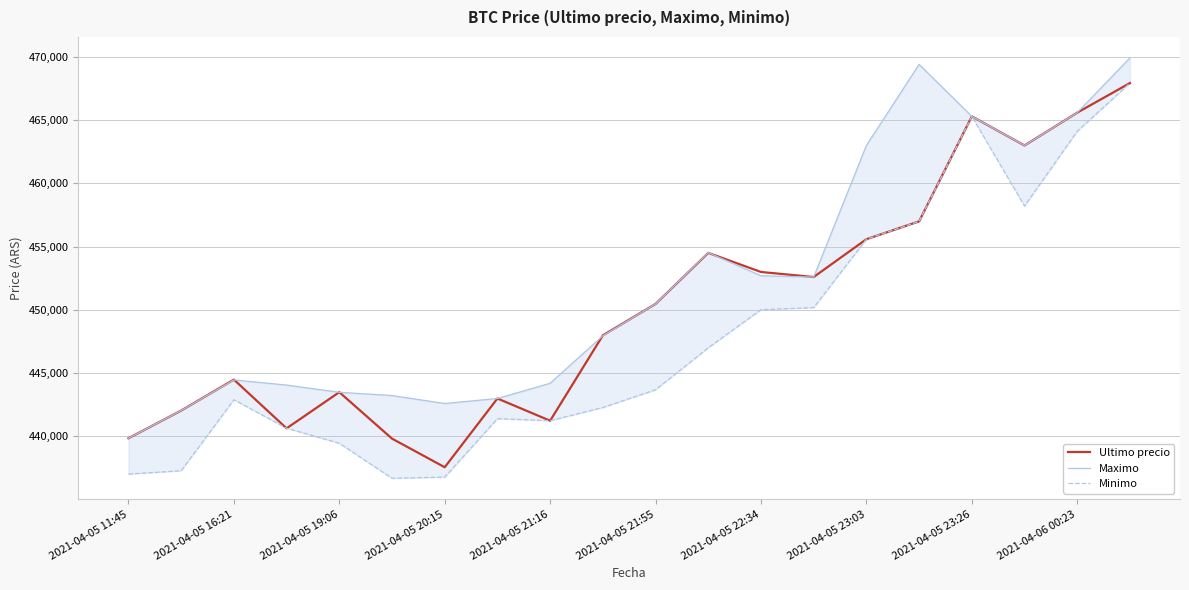

After their last crossing, which series has the higher values: Maximo or Ultimo precio?

Ultimo precio